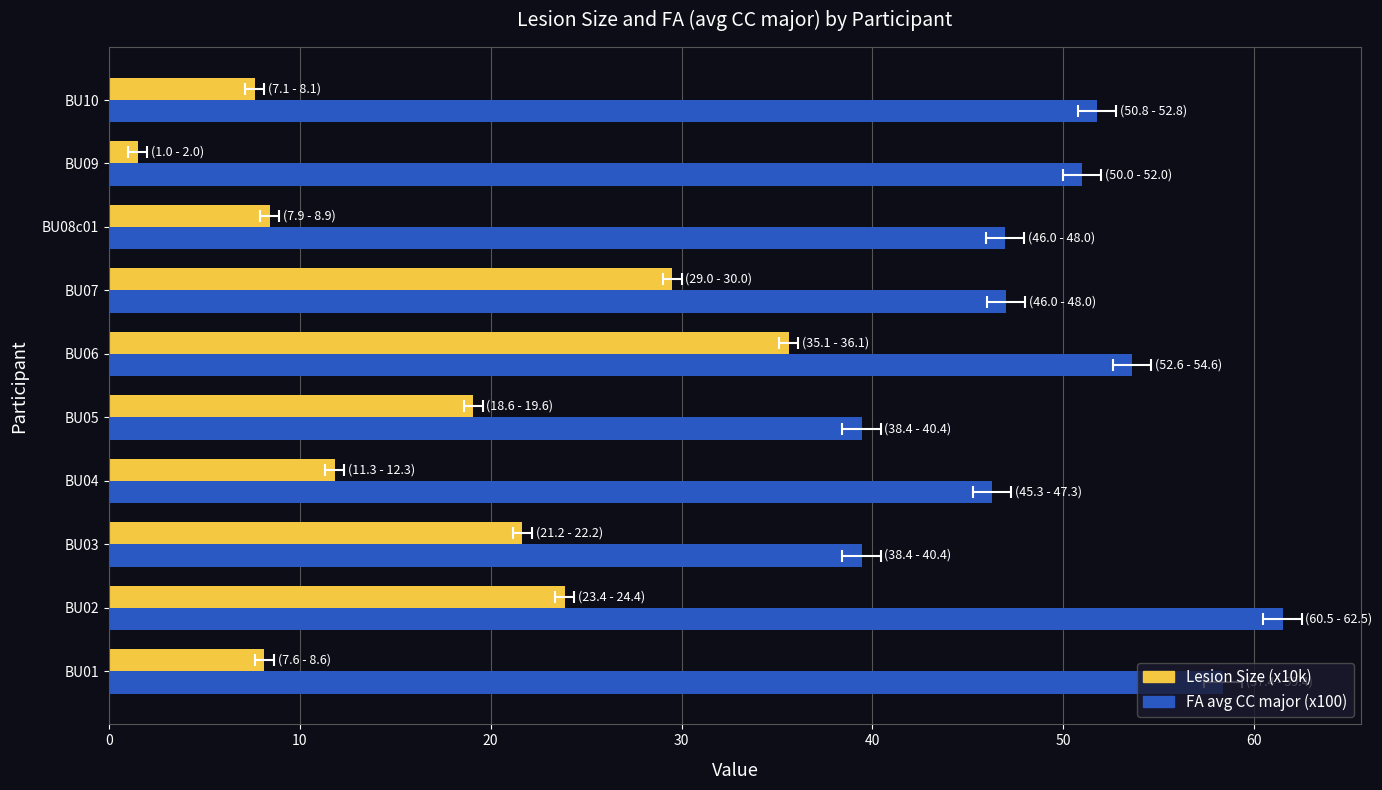

List the series in order of their overall mean, highest first.

FA avg CC major (x100), Lesion Size (x10k)